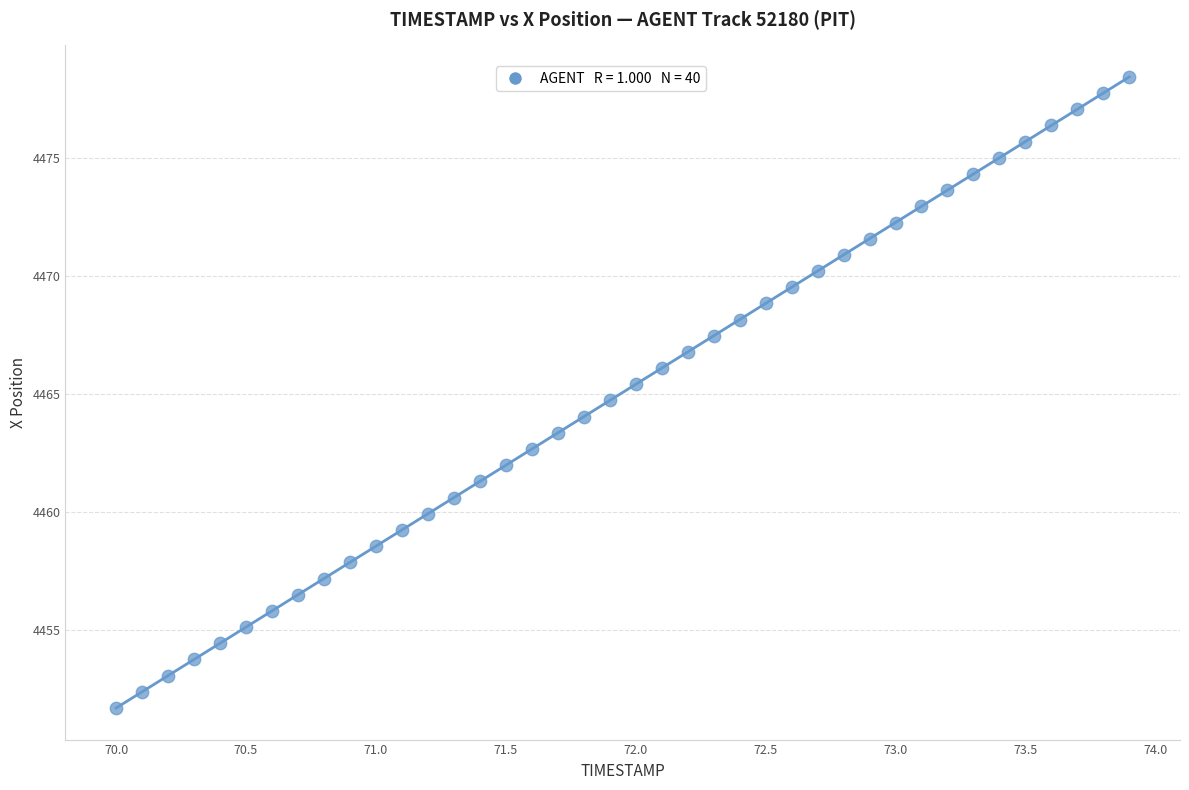

What is the range of Y values (max minus min)?

26.8